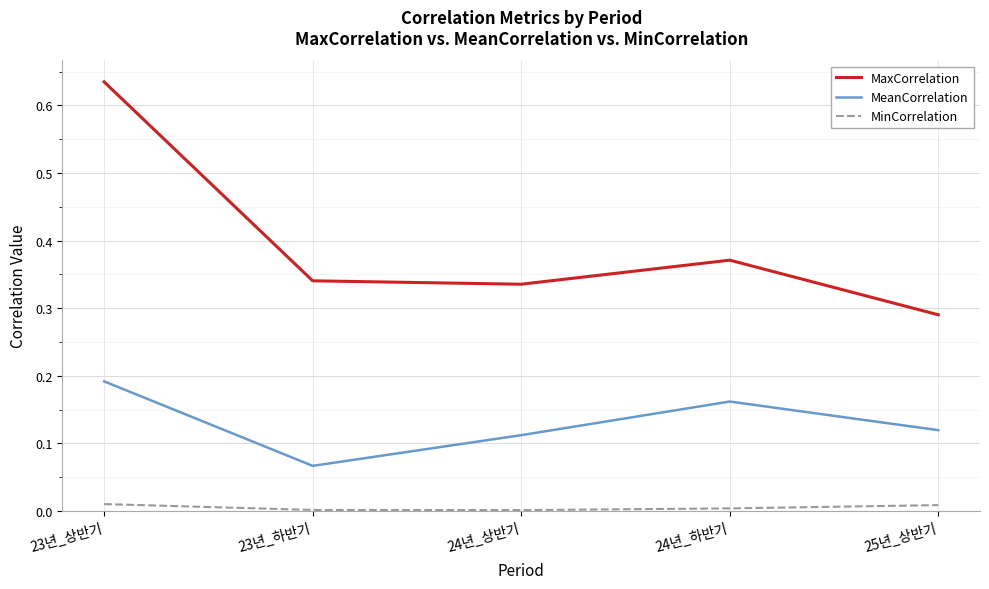

Rank the series at 24년_상반기 from lowest to highest value.

MinCorrelation, MeanCorrelation, MaxCorrelation